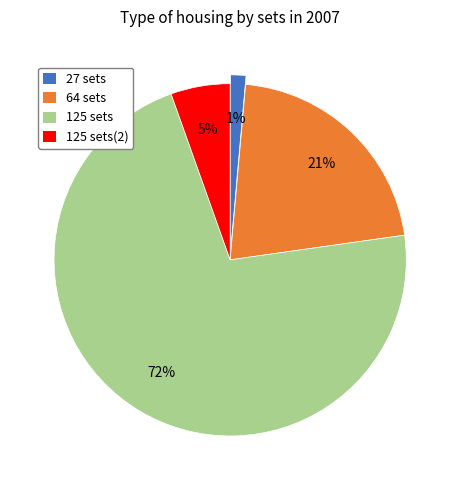

Combined, do 64 sets and 125 sets account for over 50%?

Yes